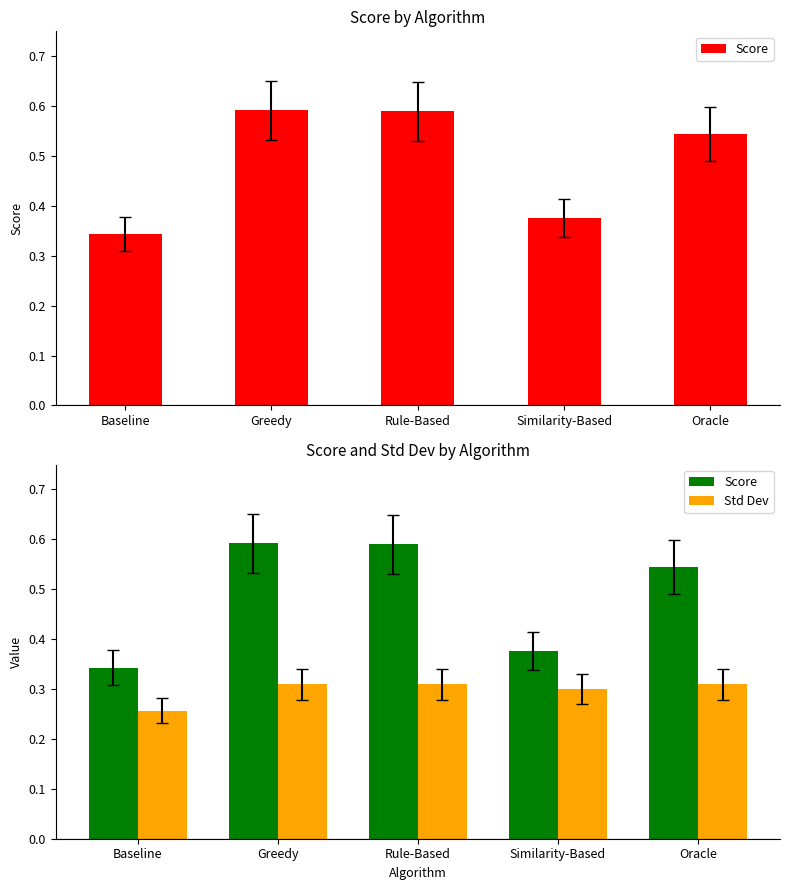

What are all the series names shown in the legend?

Score, Std Dev